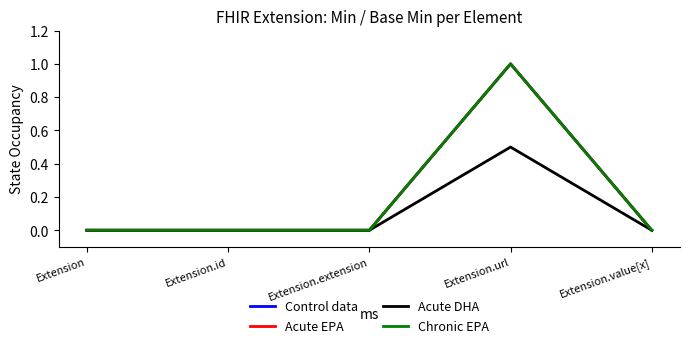

Does the chart display data point markers on the line(s)?

No